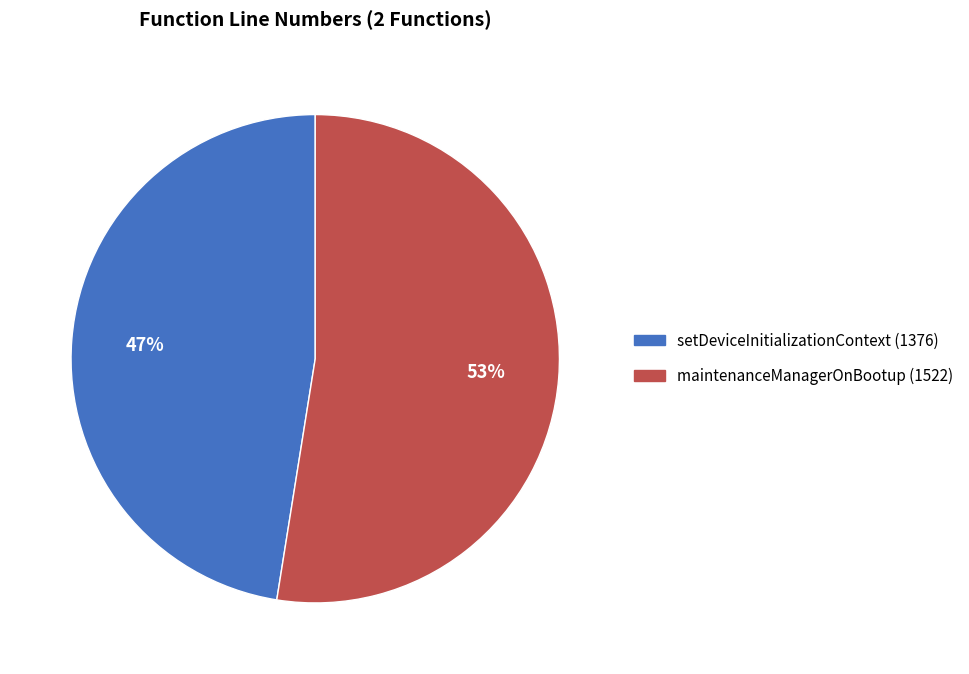

Which slice is the largest?

maintenanceManagerOnBootup